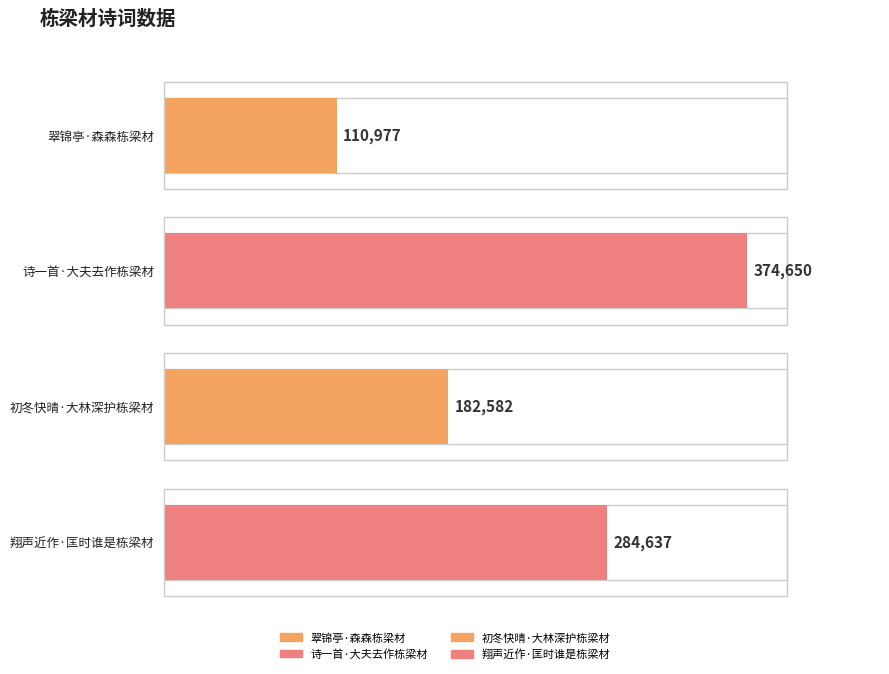

Between 翠锦亭·森森栋梁材 and 翔声近作·匡时谁是栋梁材, which is larger?

翔声近作·匡时谁是栋梁材